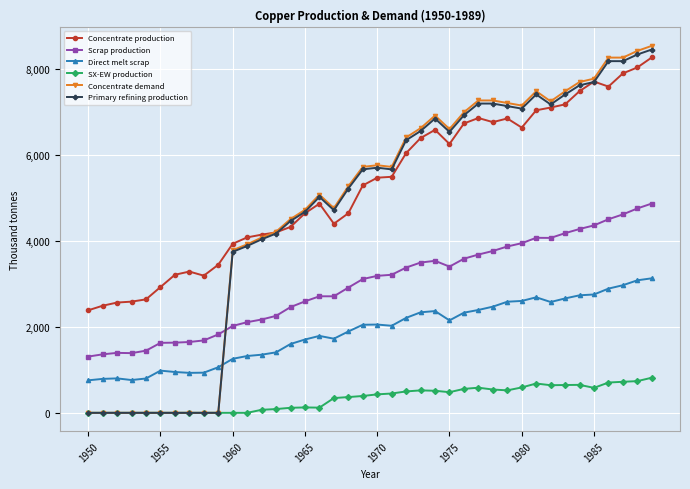

What is the highest value of the Concentrate production series?

8268.6